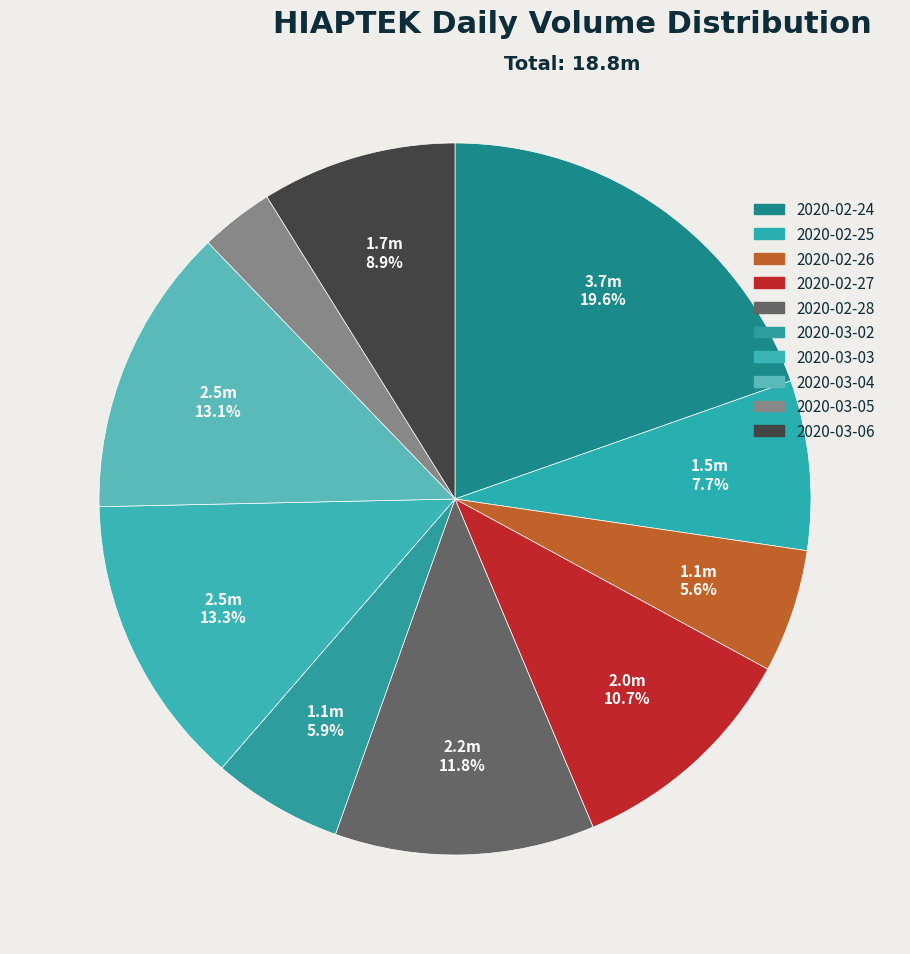

What percentage is the 2020-03-04 slice, to the nearest percent?

13%